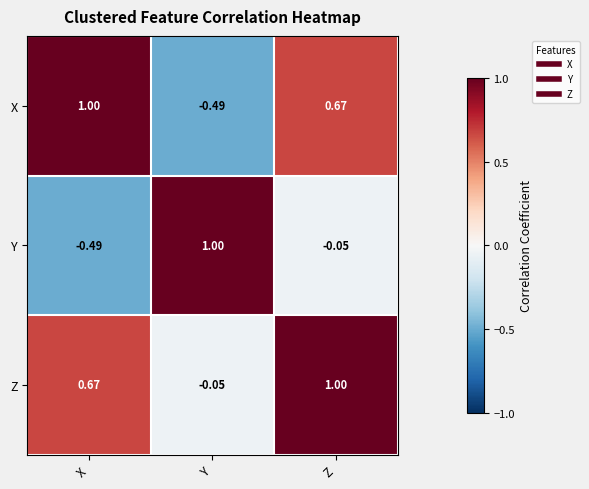

Rank the series at Z from highest to lowest value.

Z, X, Y